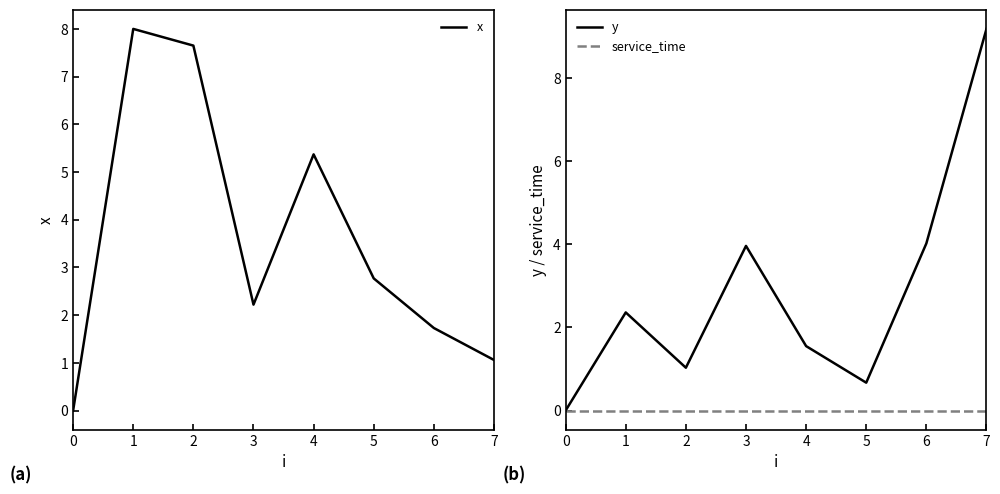

In y, how many points are lower than both neighbors (excluding endpoints)?

2